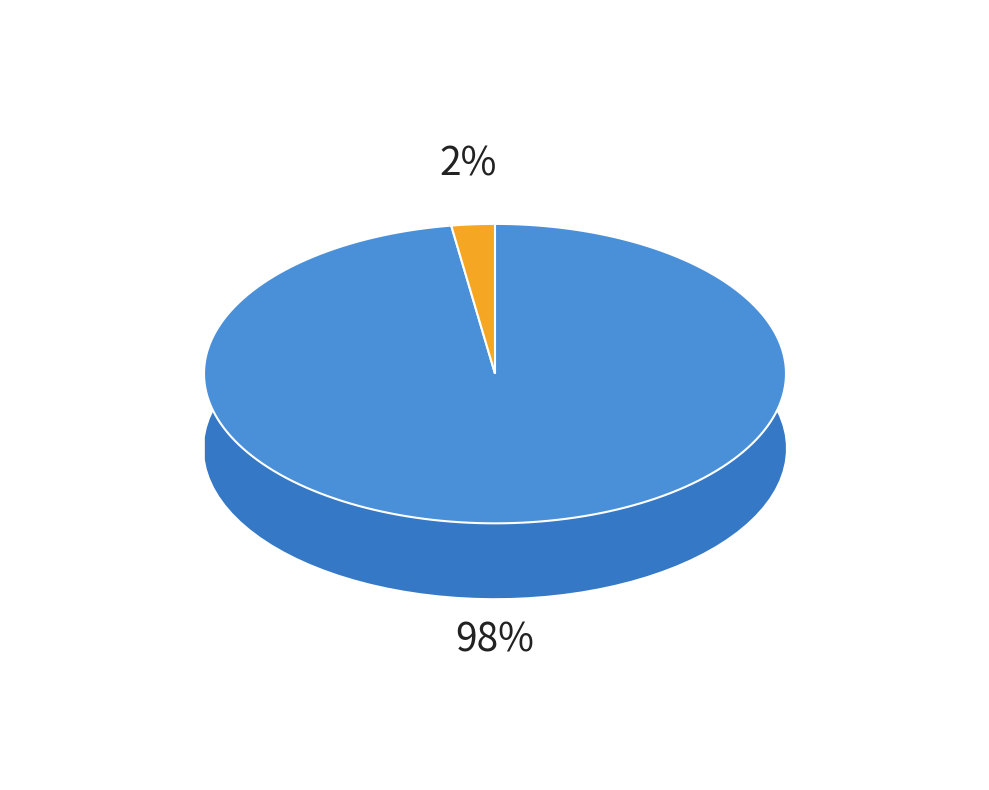

To the nearest percent, what is the average slice percentage?

50%